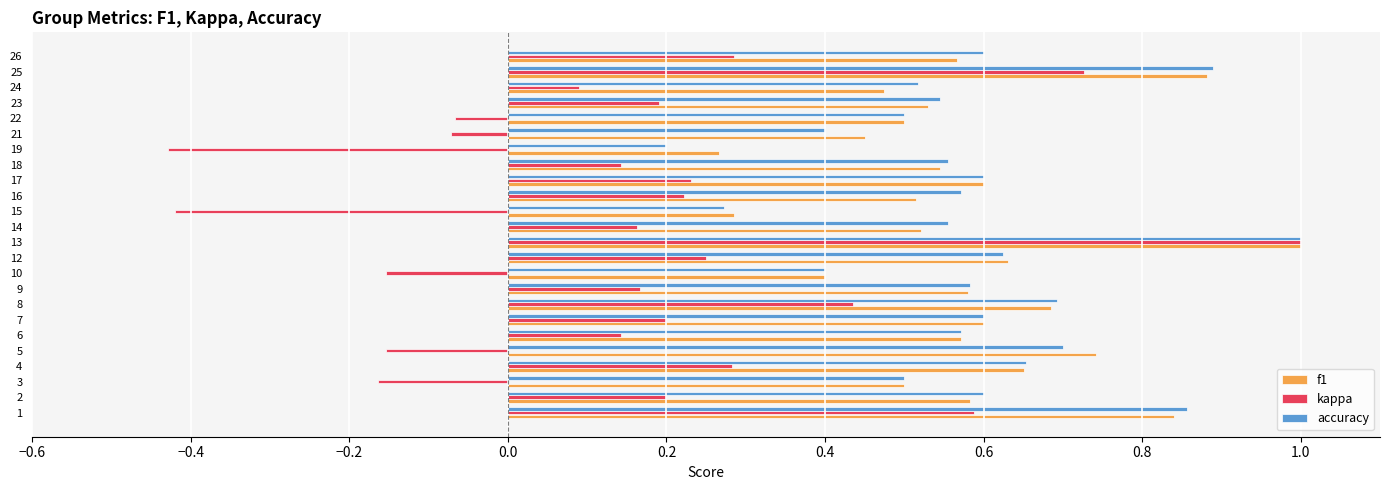

What value does the accuracy series have at 13?

1.0